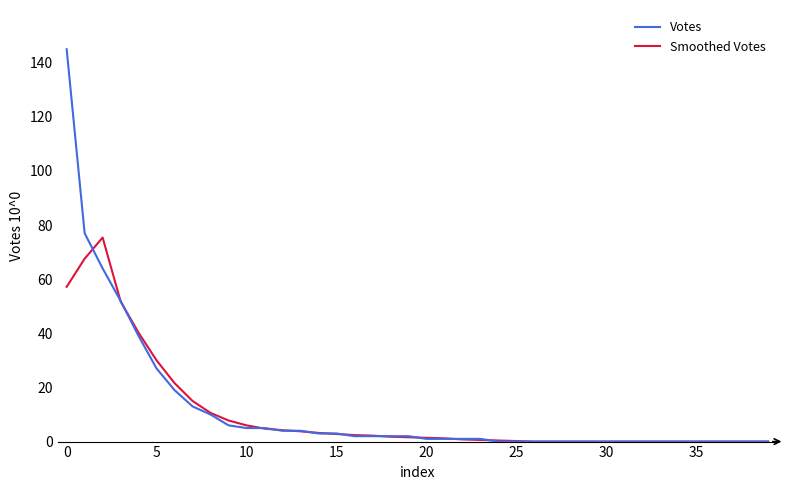

Which series has the largest total across all categories?

Votes